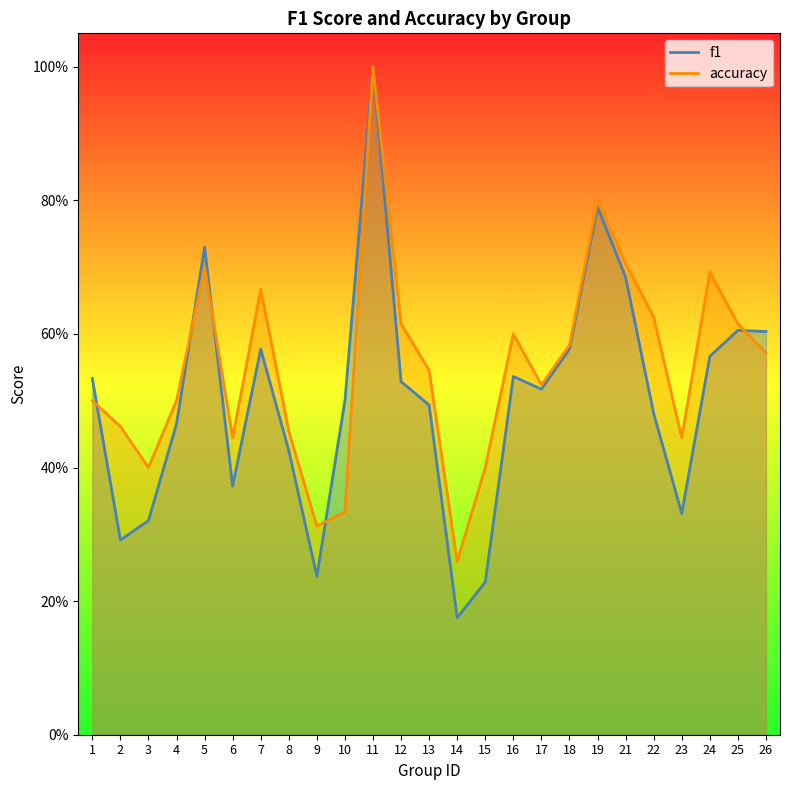

List the labels in order of f1 value, largest first.

11, 19, 5, 21, 25, 26, 18, 7, 24, 16, 1, 12, 17, 10, 13, 22, 4, 8, 6, 23, 3, 2, 9, 15, 14